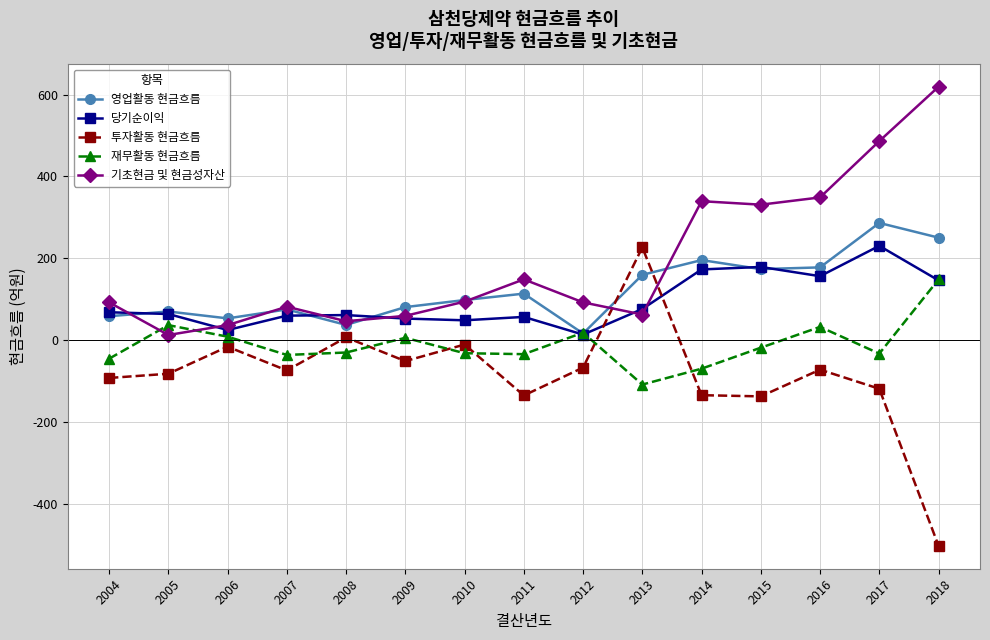

How many values in the 기초현금 및 현금성자산 series are below 92?

6